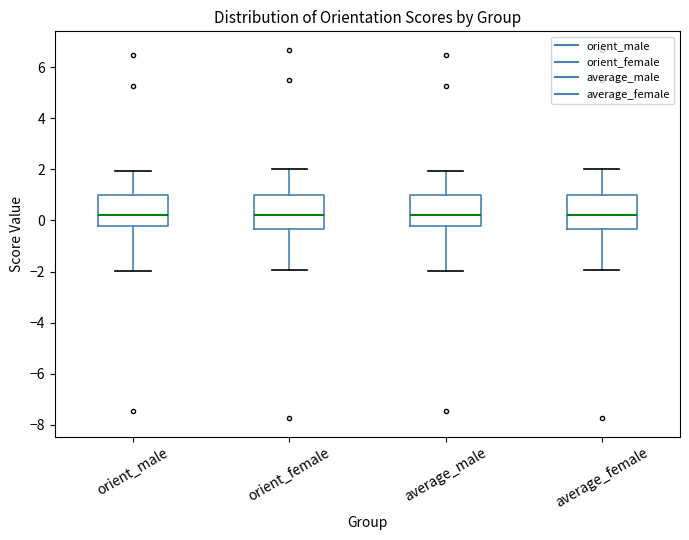

Reading left to right, transcribe this box plot: for each box, give where its median line is, the range the box spans, and where its two whiskers end, as read against the y-axis. The values are not printed on the chart, so give them approximately, as read against the axis.

orient_male: median 0.2, box -0.2 to 1.0, whiskers -2.0 to 2.0
orient_female: median 0.2, box -0.4 to 1.0, whiskers -2.0 to 2.0
average_male: median 0.2, box -0.2 to 1.0, whiskers -2.0 to 2.0
average_female: median 0.2, box -0.4 to 1.0, whiskers -2.0 to 2.0